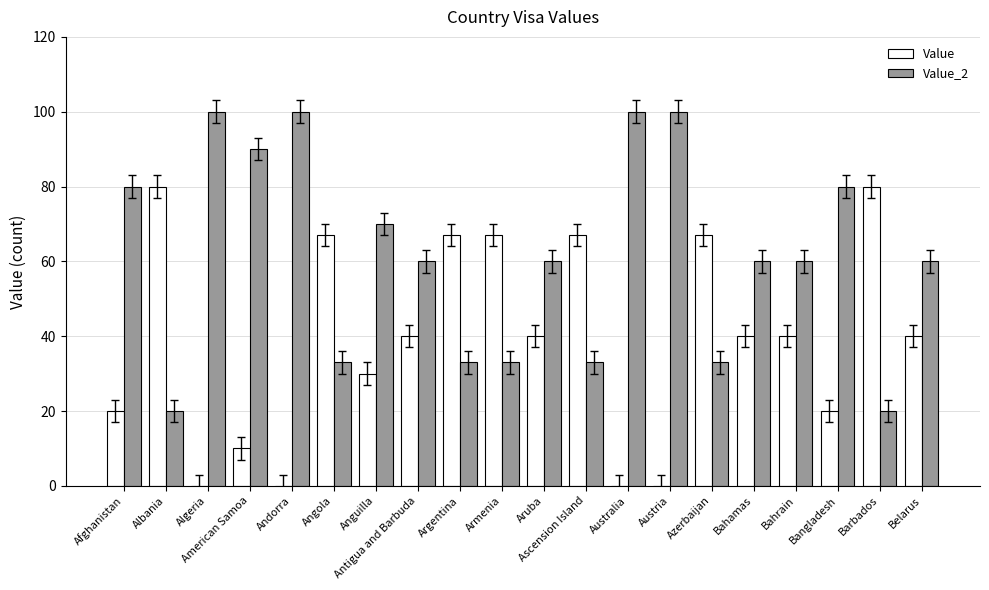

Is the value of Value at Australia greater than the value of Value_2 at Australia?

No